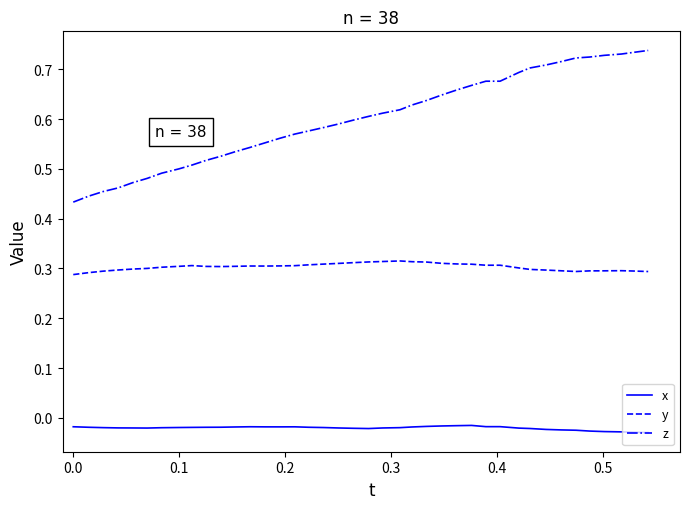

Rank the series by their average value, from lowest to highest.

x, y, z